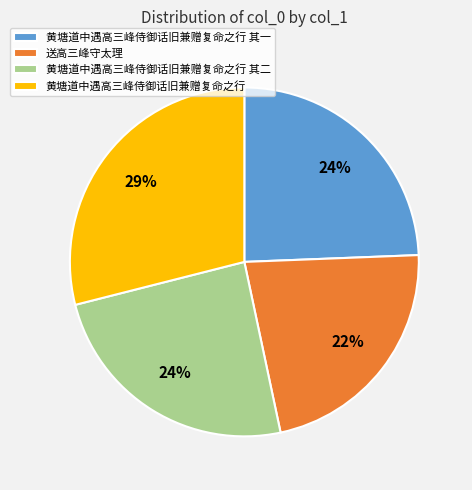

Which has a higher value, 黄塘道中遇高三峰侍御话旧兼赠复命之行 or 黄塘道中遇高三峰侍御话旧兼赠复命之行 其一?

黄塘道中遇高三峰侍御话旧兼赠复命之行